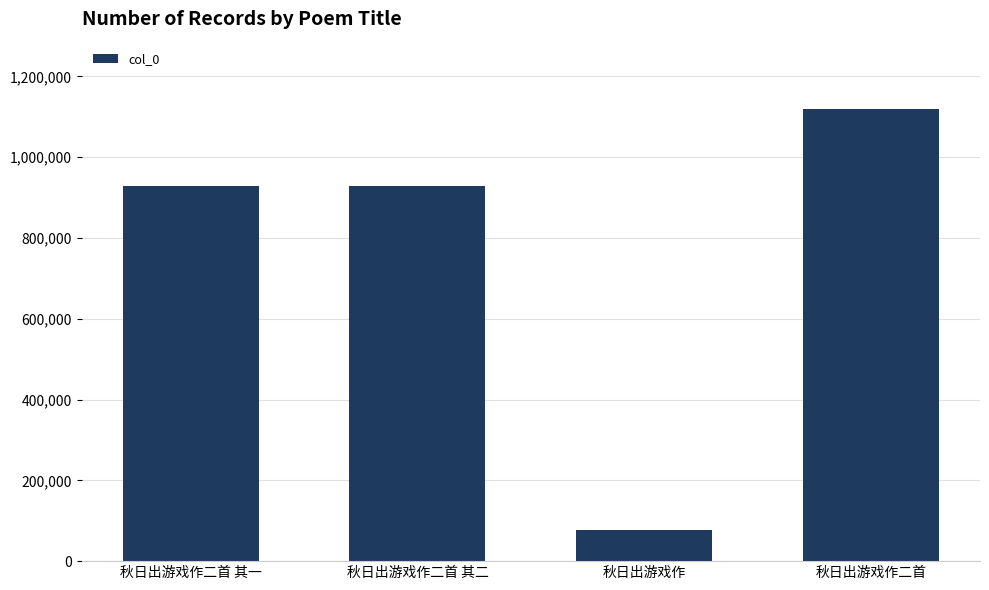

What is the greatest value displayed?

1118356